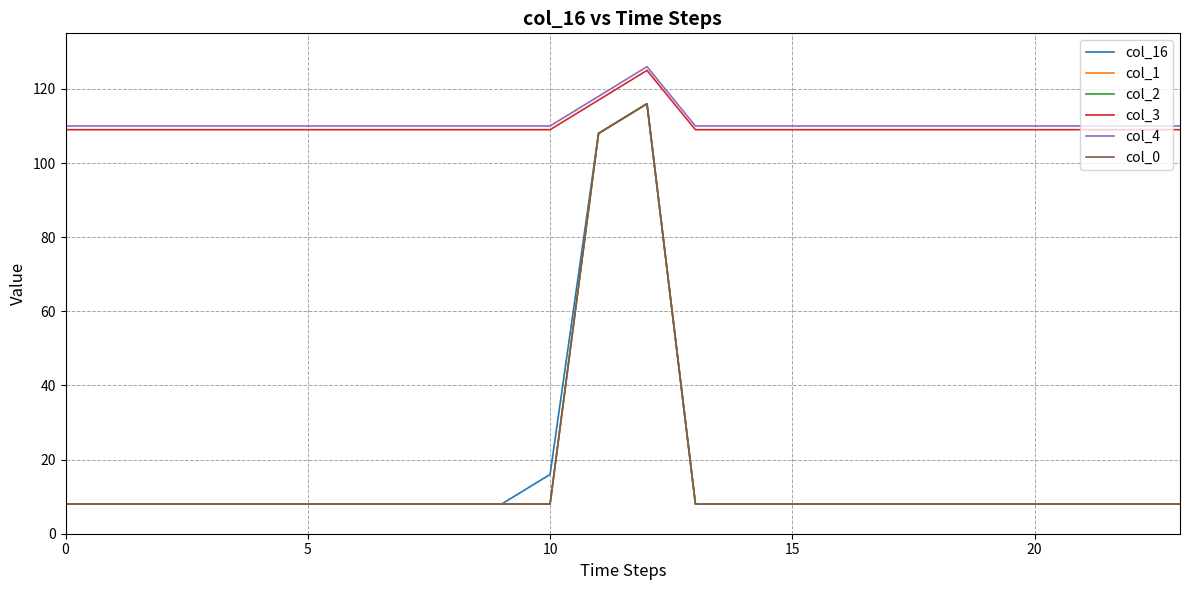

Reading left to right, transcribe all the data shown in this chart.

col_16: 8	8	8	8	8	8	8	8	8	8	16	108	116	8	8	8	8	8	8	8	8	8	8	8
col_1: 8	8	8	8	8	8	8	8	8	8	8	108	116	8	8	8	8	8	8	8	8	8	8	8
col_2: 8	8	8	8	8	8	8	8	8	8	8	108	116	8	8	8	8	8	8	8	8	8	8	8
col_3: 109	109	109	109	109	109	109	109	109	109	109	117	125	109	109	109	109	109	109	109	109	109	109	109
col_4: 110	110	110	110	110	110	110	110	110	110	110	118	126	110	110	110	110	110	110	110	110	110	110	110
col_0: 8	8	8	8	8	8	8	8	8	8	8	108	116	8	8	8	8	8	8	8	8	8	8	8